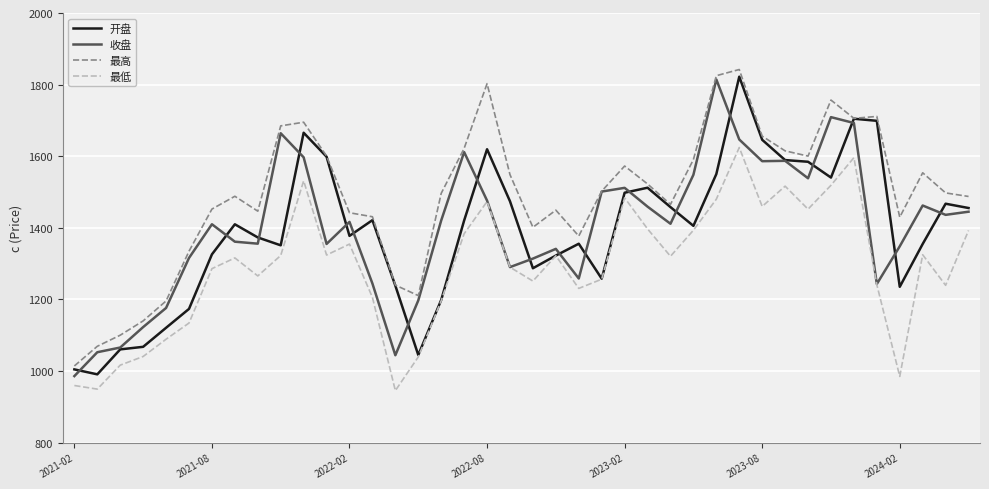

True or false: 最高 and 最低 intersect in this chart.

False